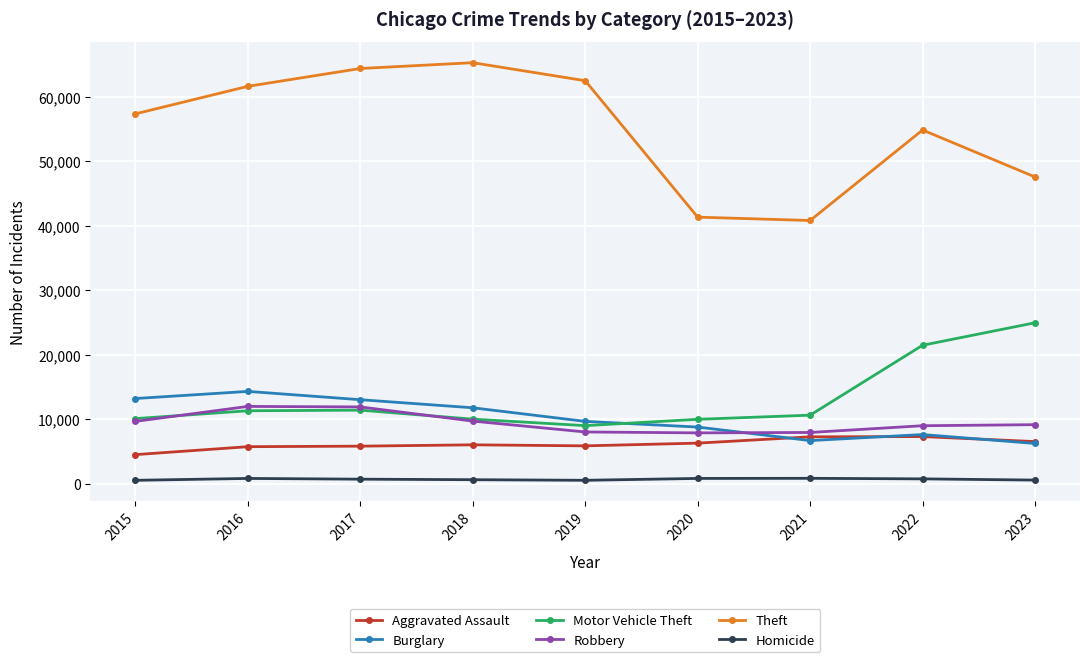

Between 2017 and 2018, which series saw the biggest shift?

Robbery